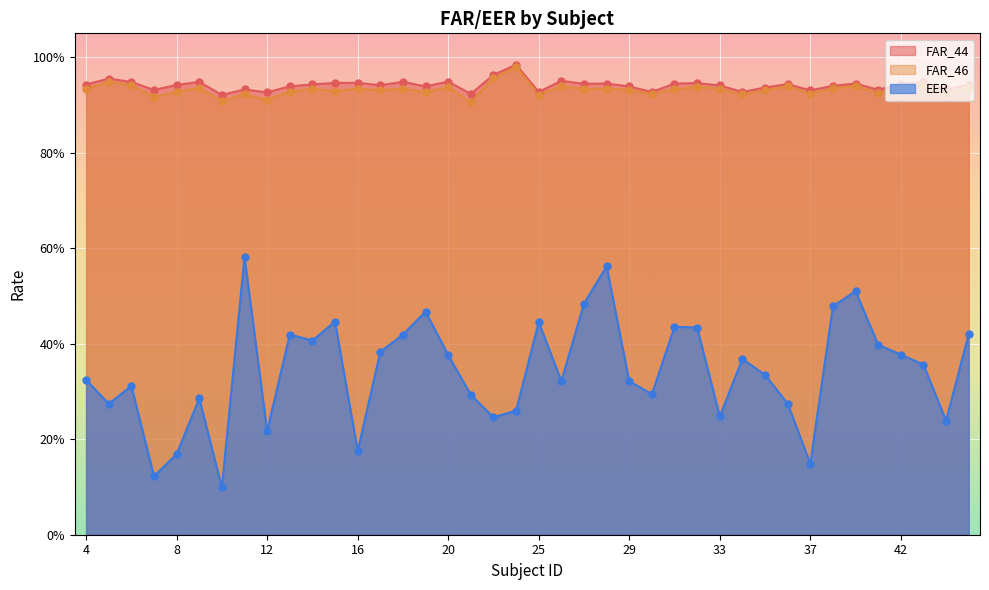

Is the value of FAR_46 at 33 greater than the value of FAR_44 at 4?

No